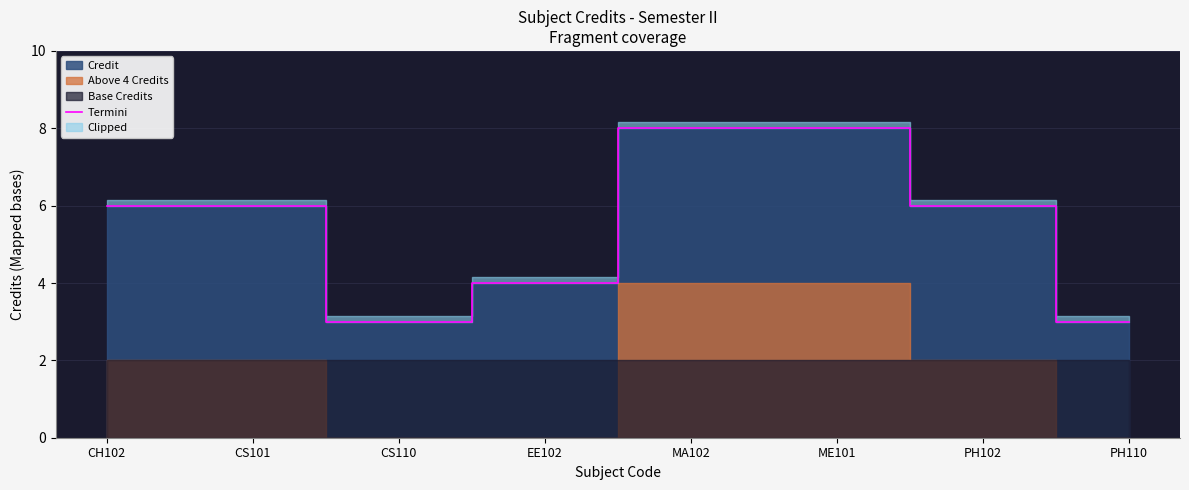

What is the label of the 2nd point from the right?

PH102